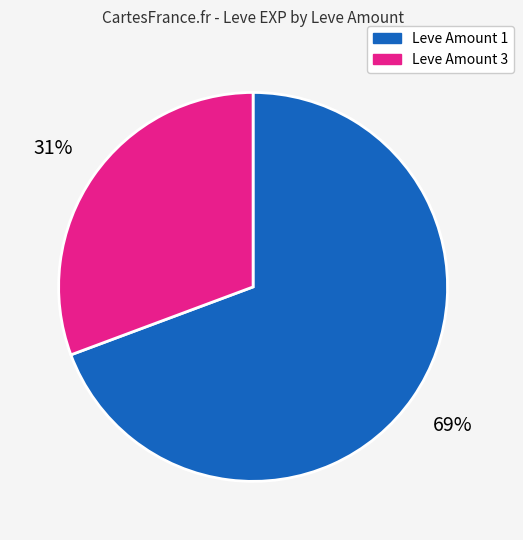

Does any single category account for the majority?

Yes